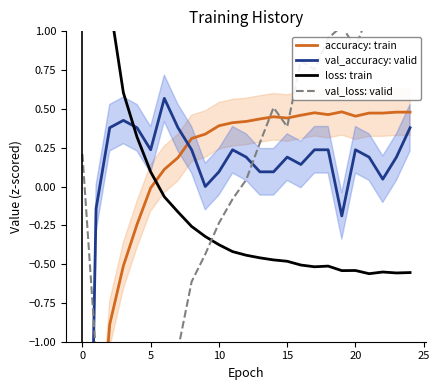

True or false: accuracy: train has a value of 0.2 at 24.

False